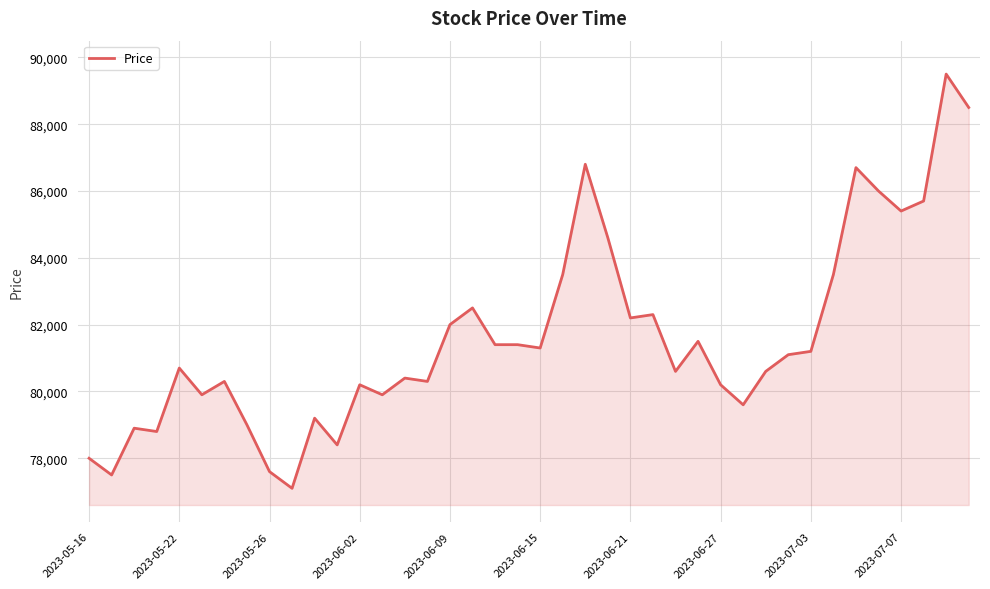

What is the smallest value displayed?

77100